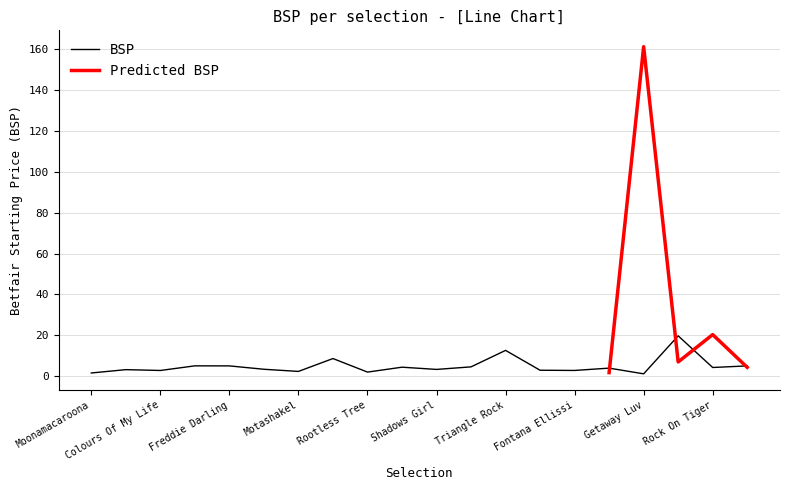

What is the smallest value displayed?

1.1